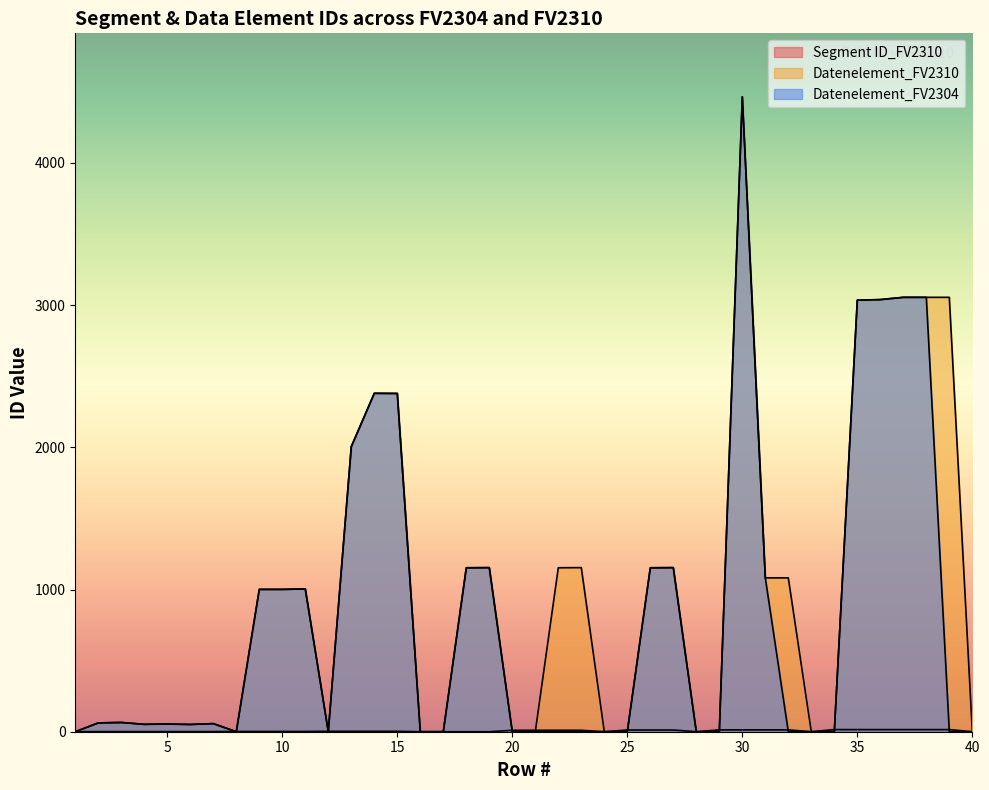

The value of Segment ID_FV2310 at 13 is 4. True or false?

False